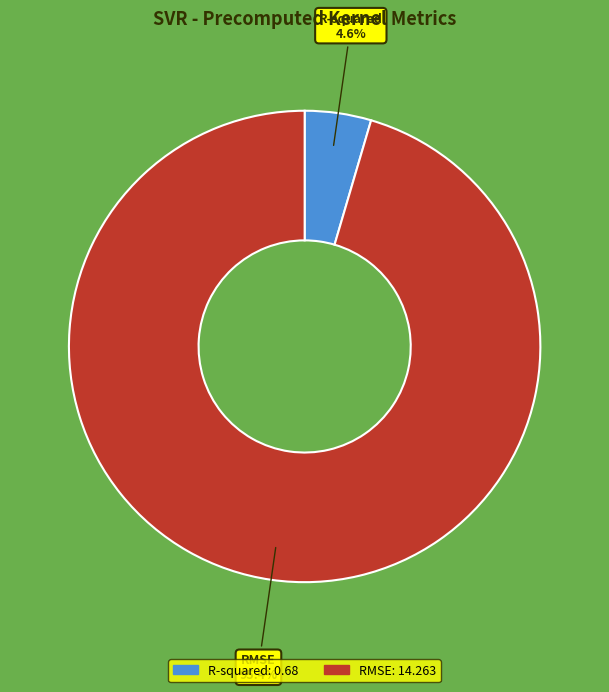

Is it true that RMSE is 81% of the pie?

False